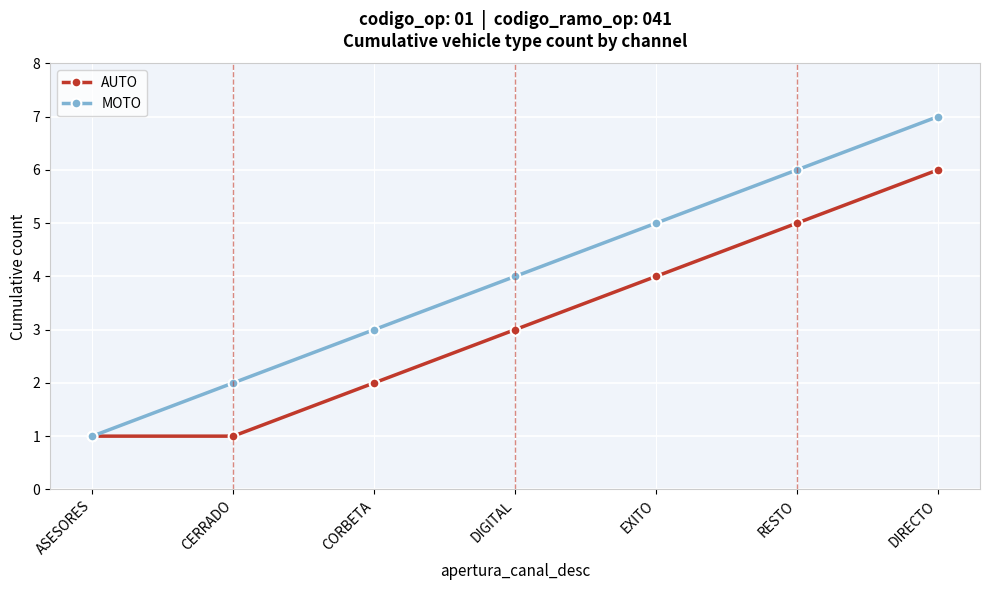

What are all the series names shown in the legend?

AUTO, MOTO